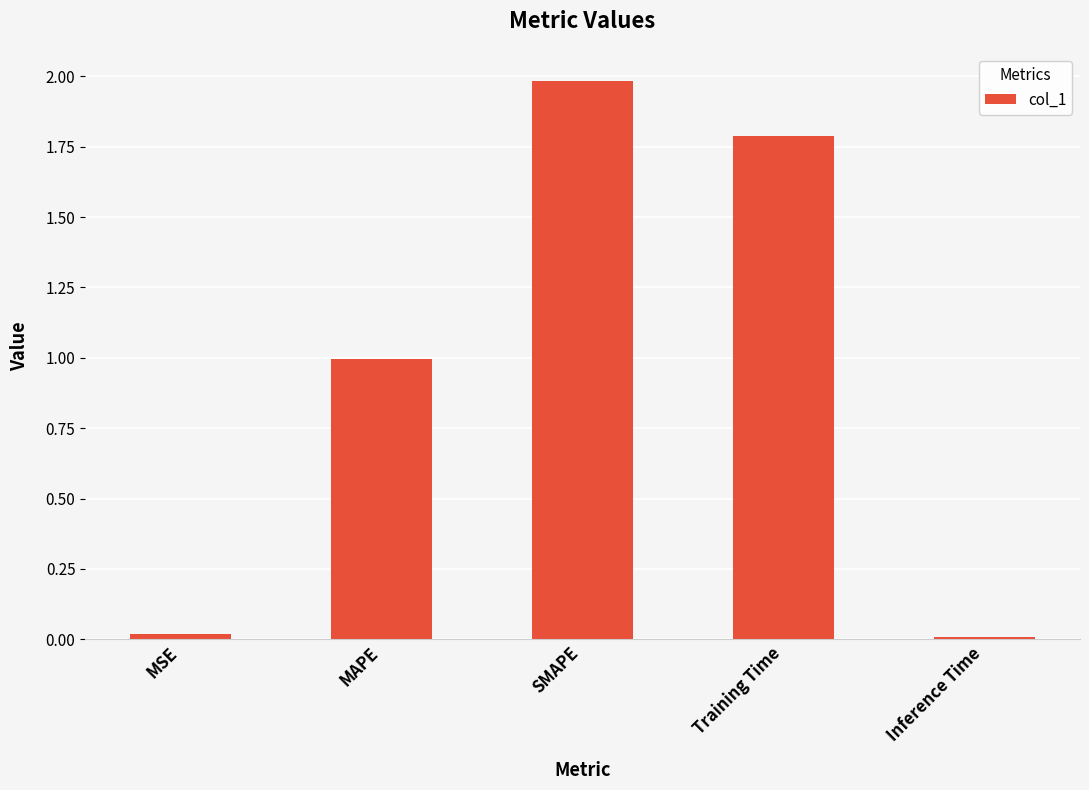

The value at MAPE is 1.0. True or false?

True